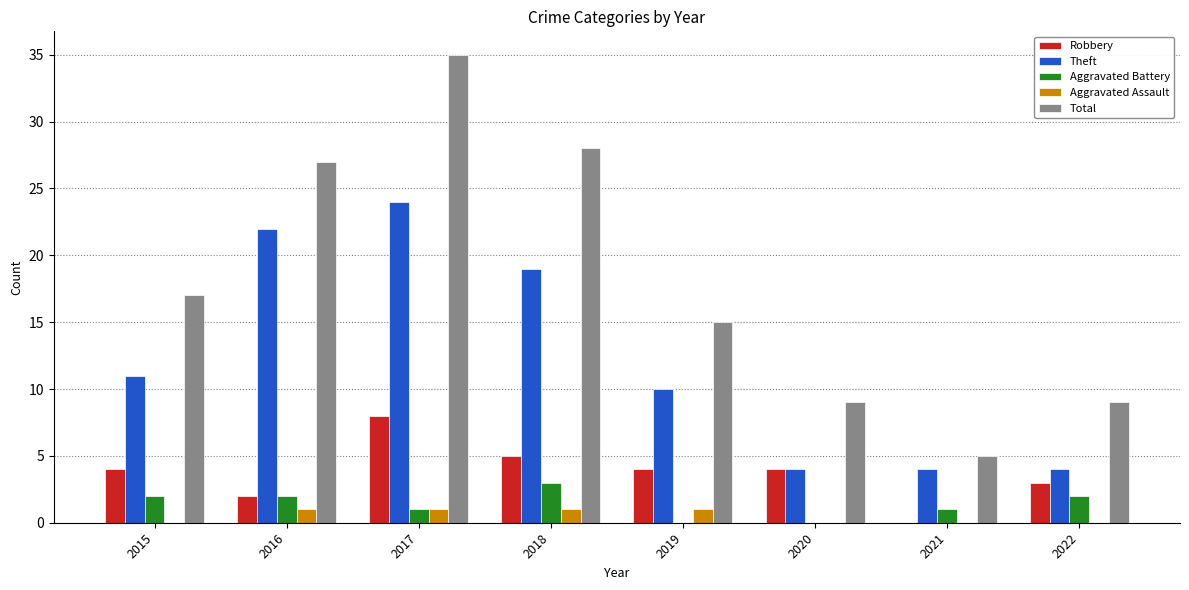

How many groups of bars are there?

8